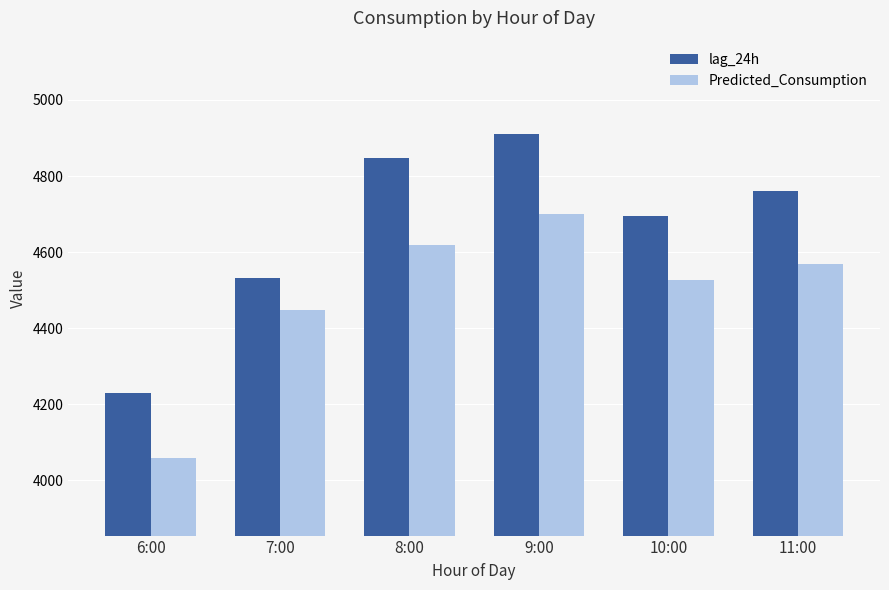

The Predicted_Consumption series shows 1150.3 at 7:00. True or false?

False